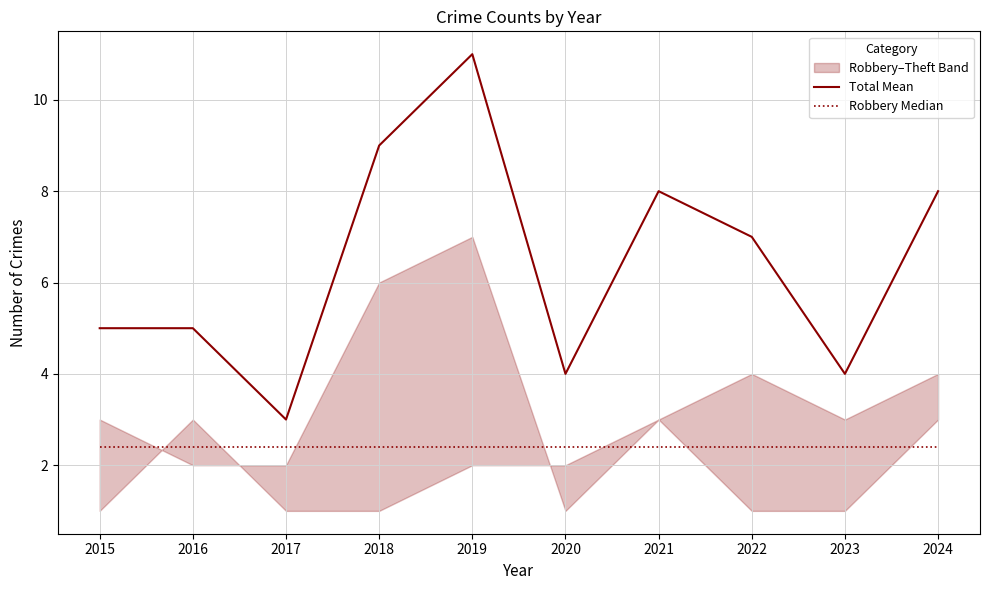

What is the total value across all series at 2020?

6.4